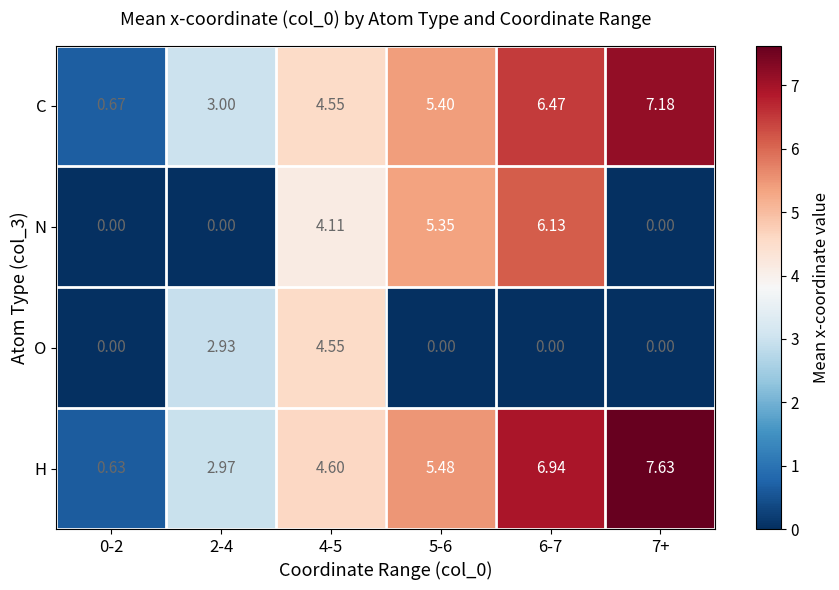

At 6-7, list the series in order from largest to smallest.

H, C, N, O